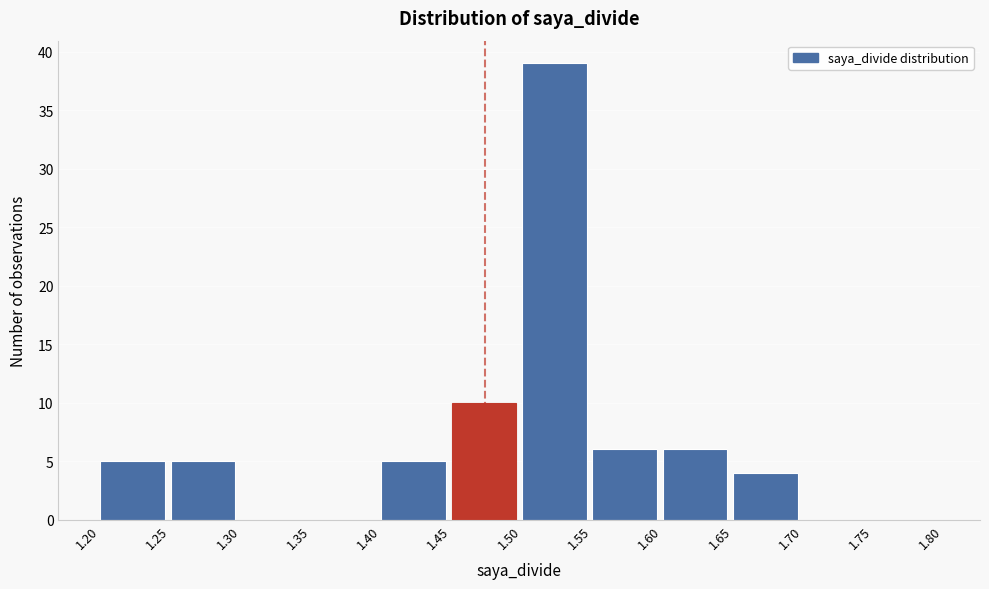

How tall is the bar that spans 1.40 to 1.45 on the x-axis? The values are not printed on the chart, so give them approximately, as read against the axis.

5